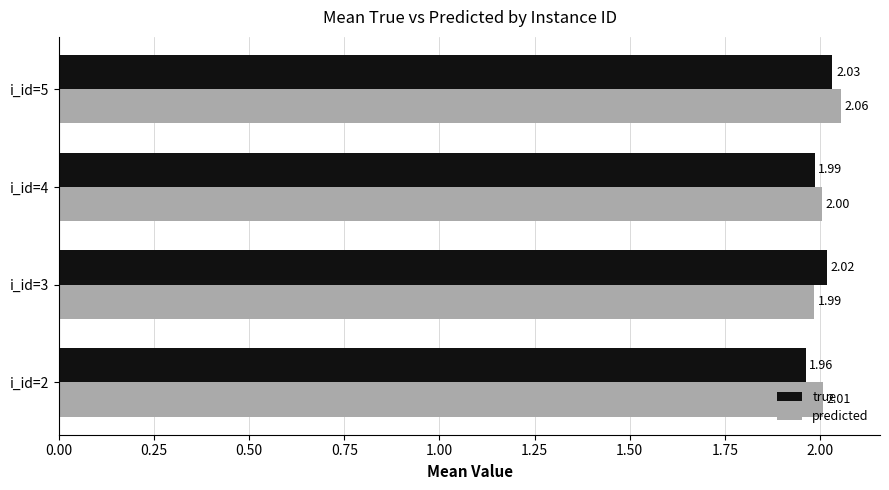

How many values in the true series exceed 2?

2